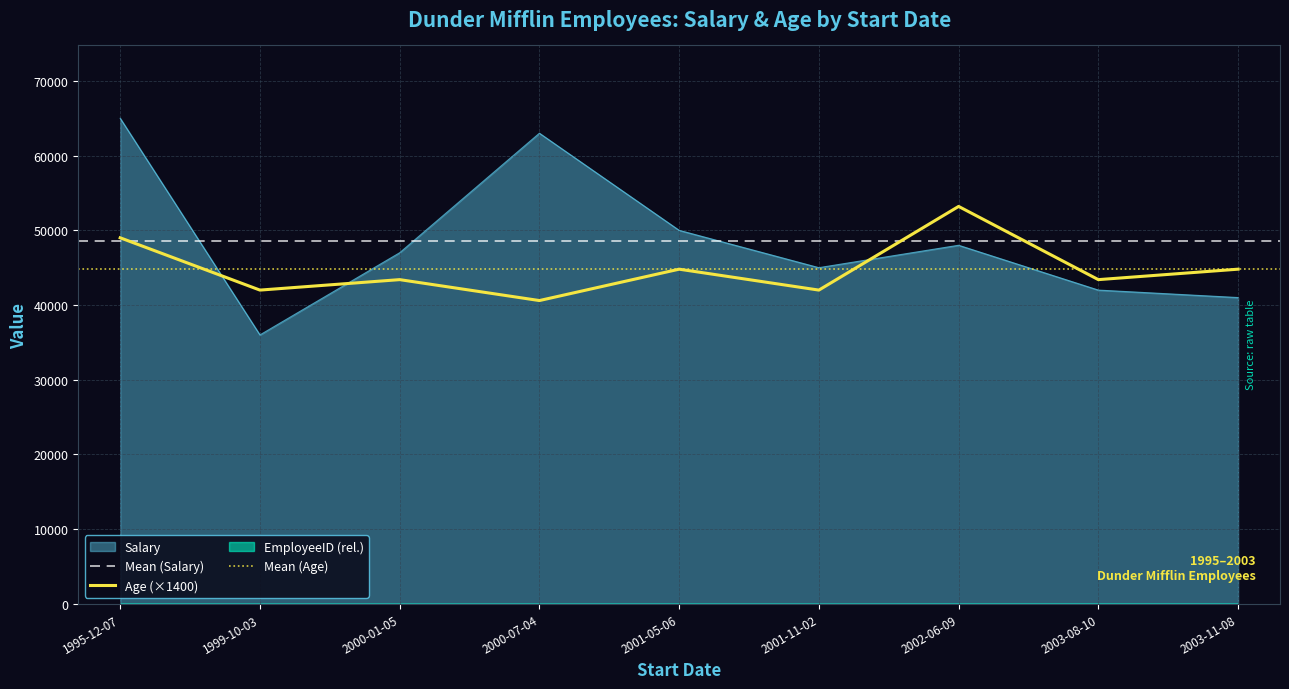

At 1999-10-03, list the series in order from smallest to largest.

Salary, Age